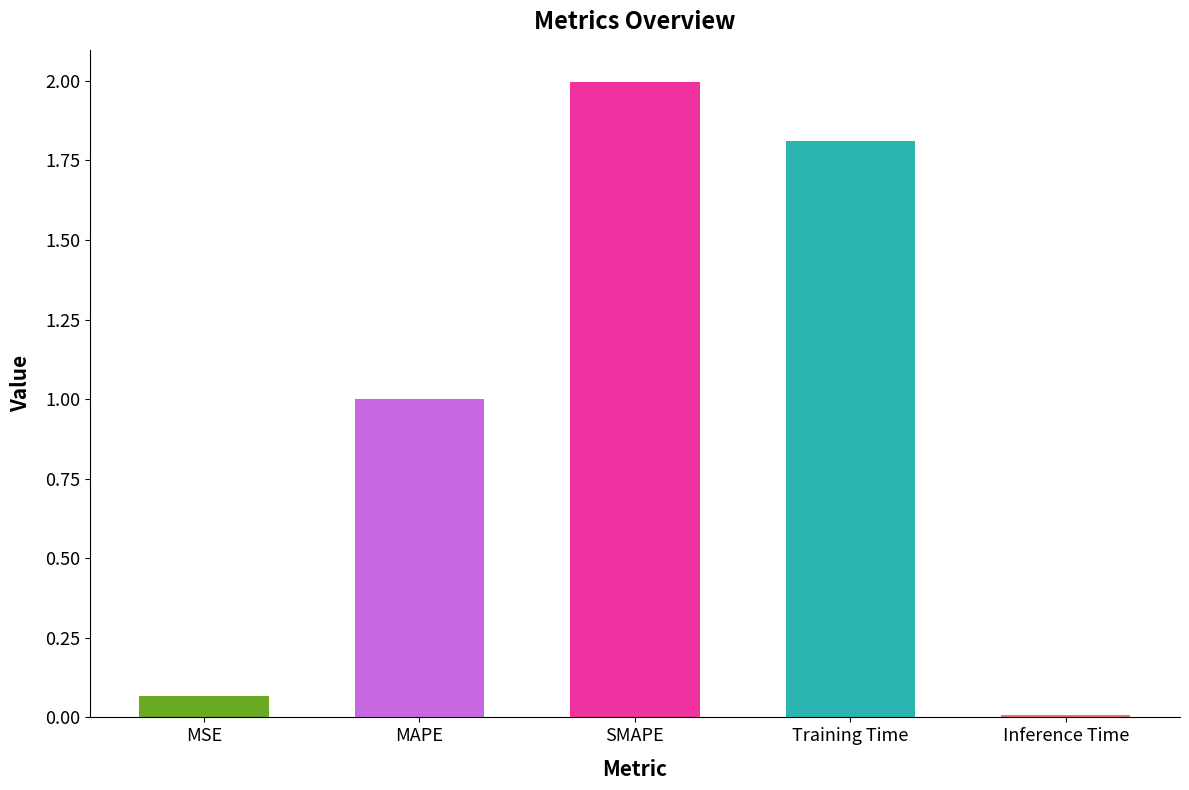

What is the maximum value shown in the chart?

2.0